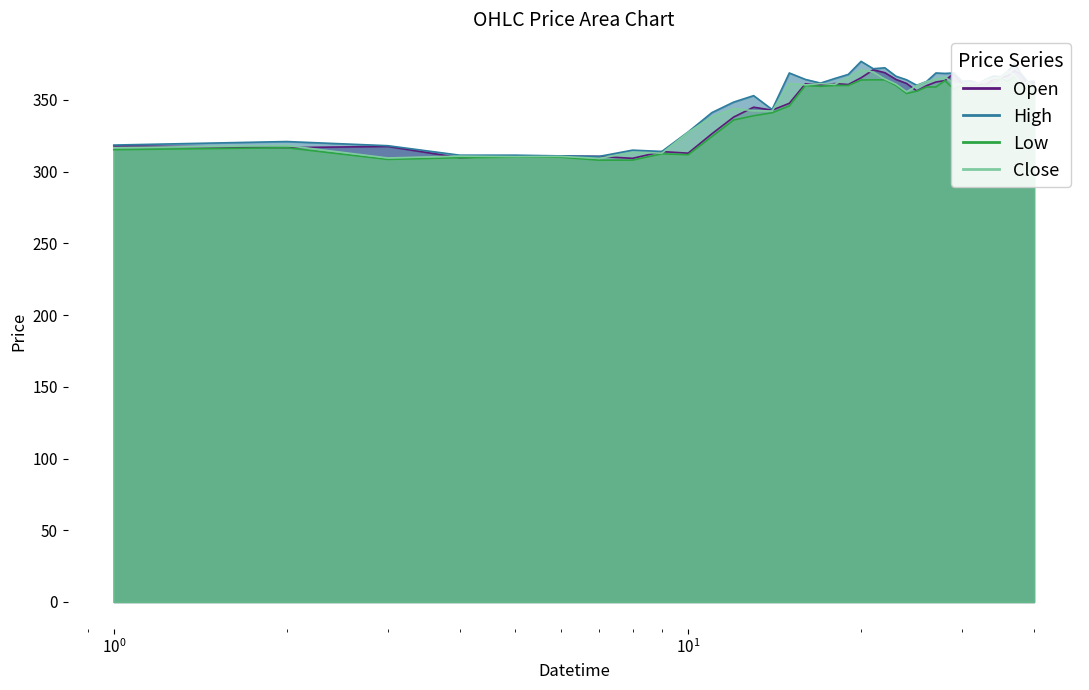

How many lines are shown in the chart?

4